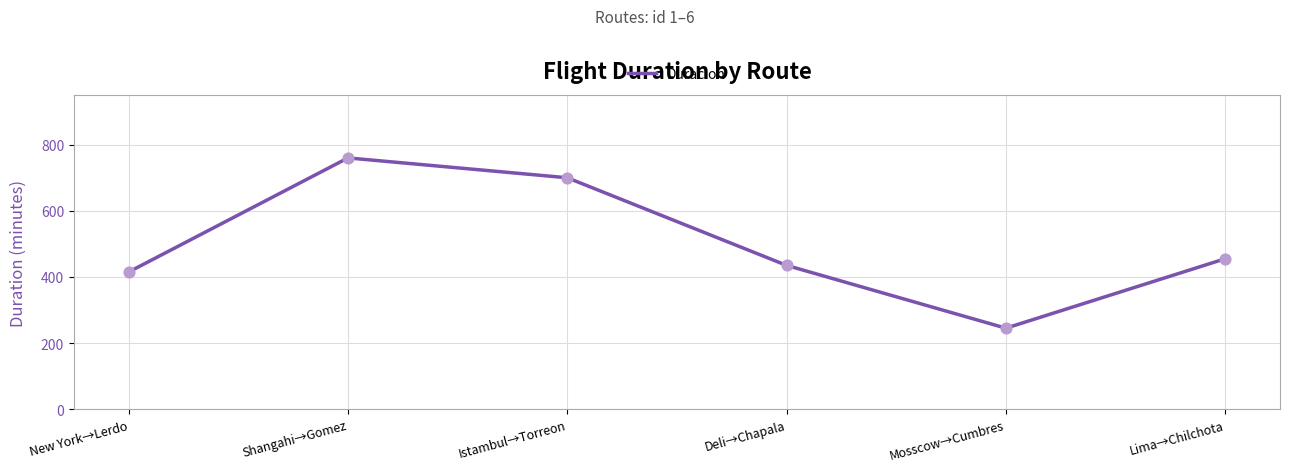

What is the ratio of the value at Deli→Chapala to the value at New York→Lerdo?

1.0